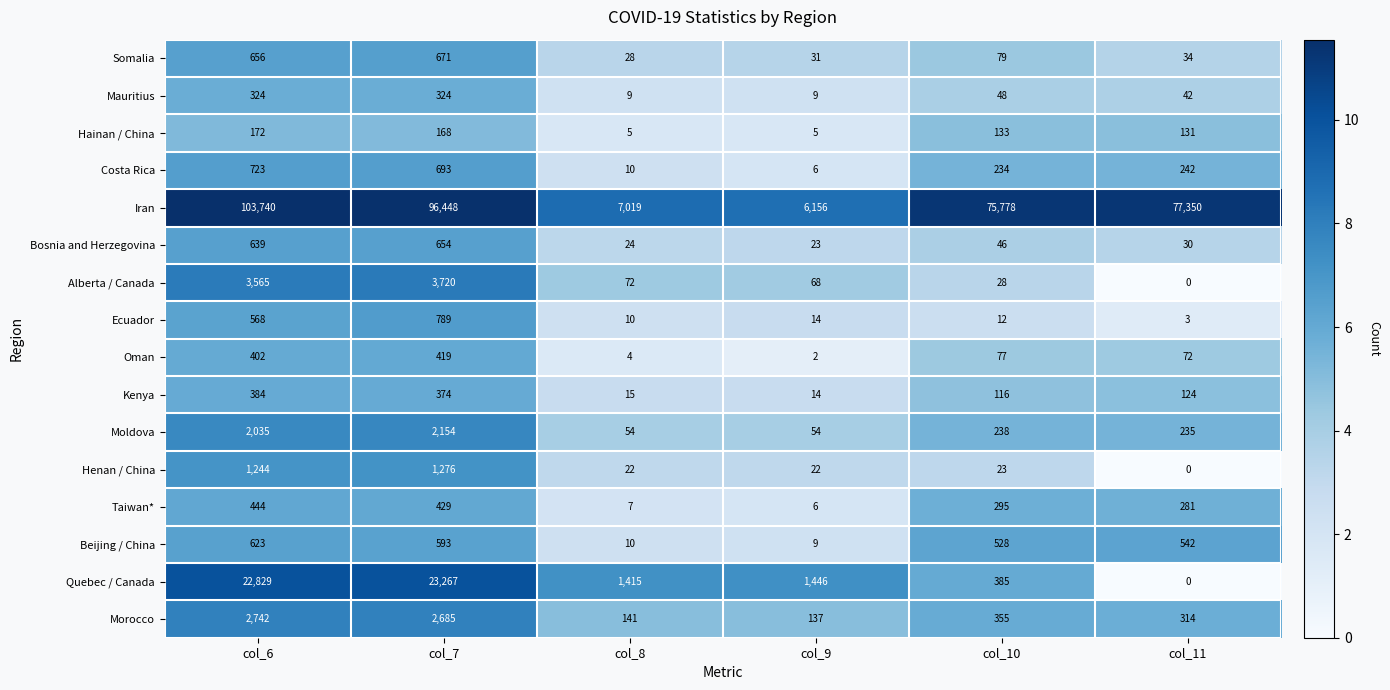

At which category does the chart reach its minimum across all series?

col_11